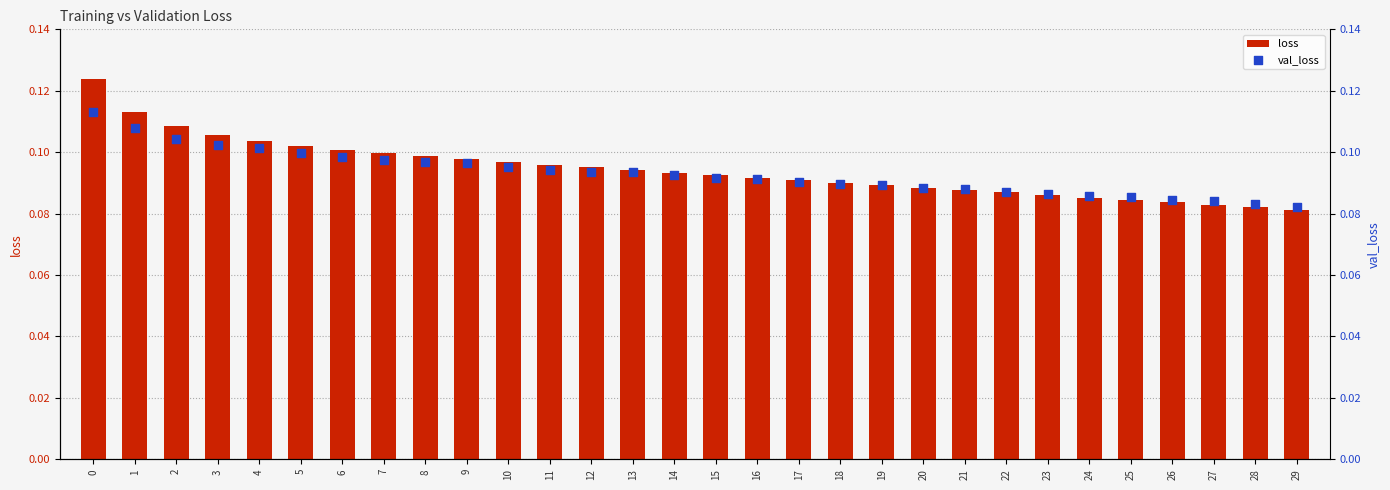

Which series has the largest Y range (max minus min)?

loss